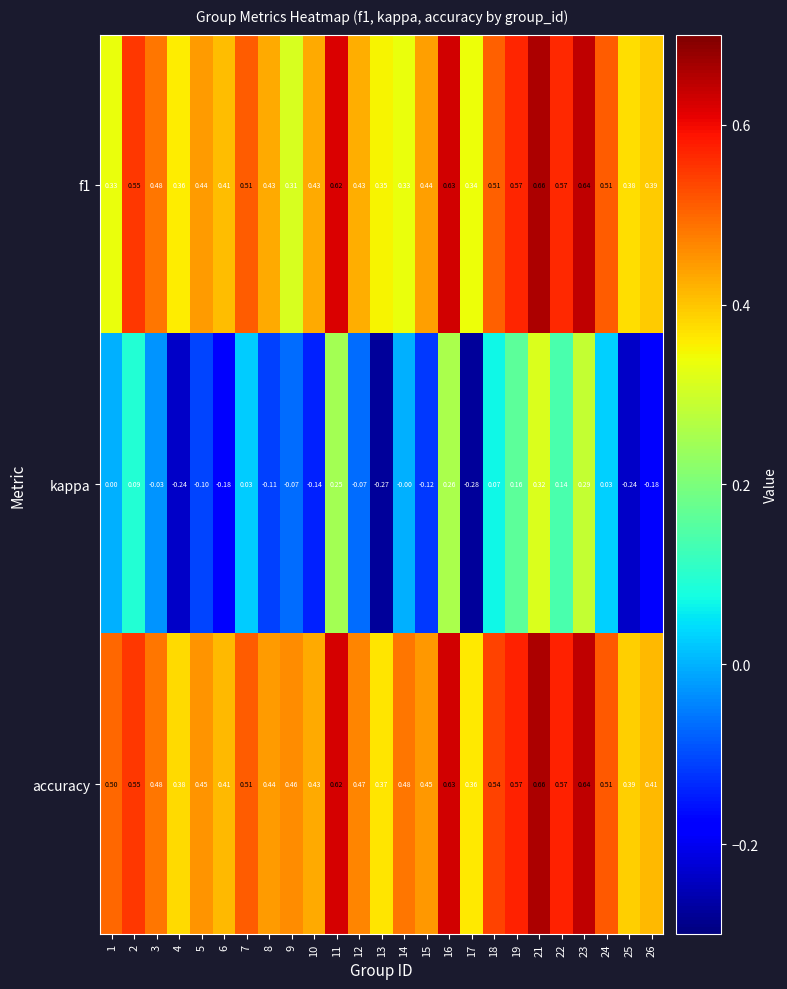

Is the value of kappa at 1 greater than the value of accuracy at 18?

No